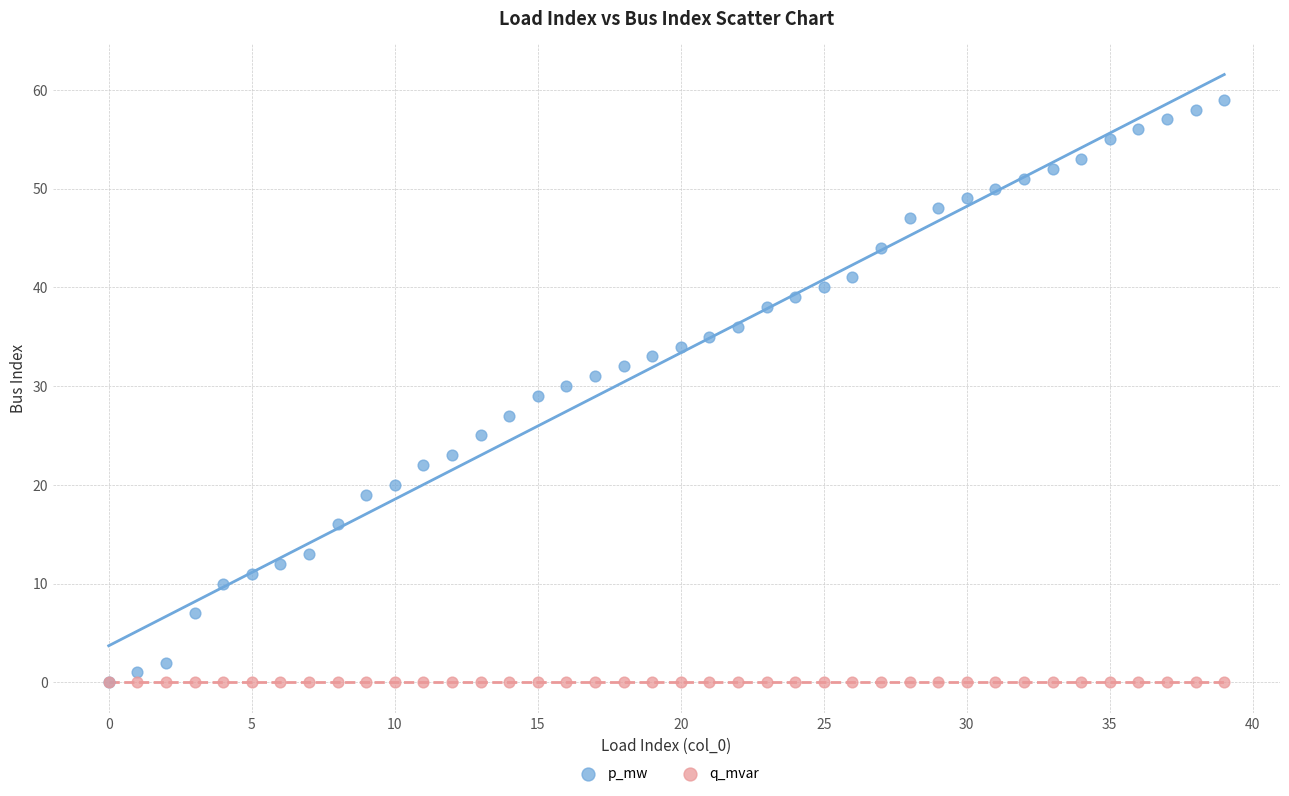

What are all the series names shown in the legend?

p_mw, q_mvar